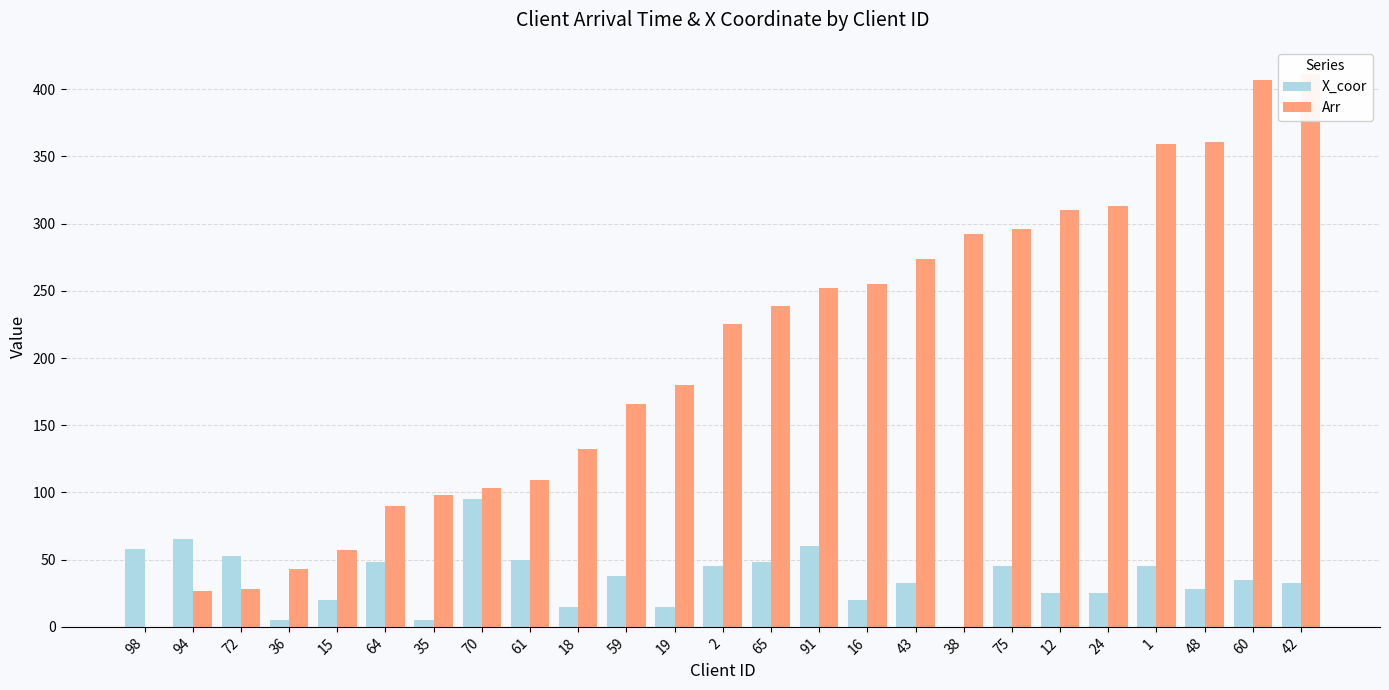

What position from the right is 98?

25